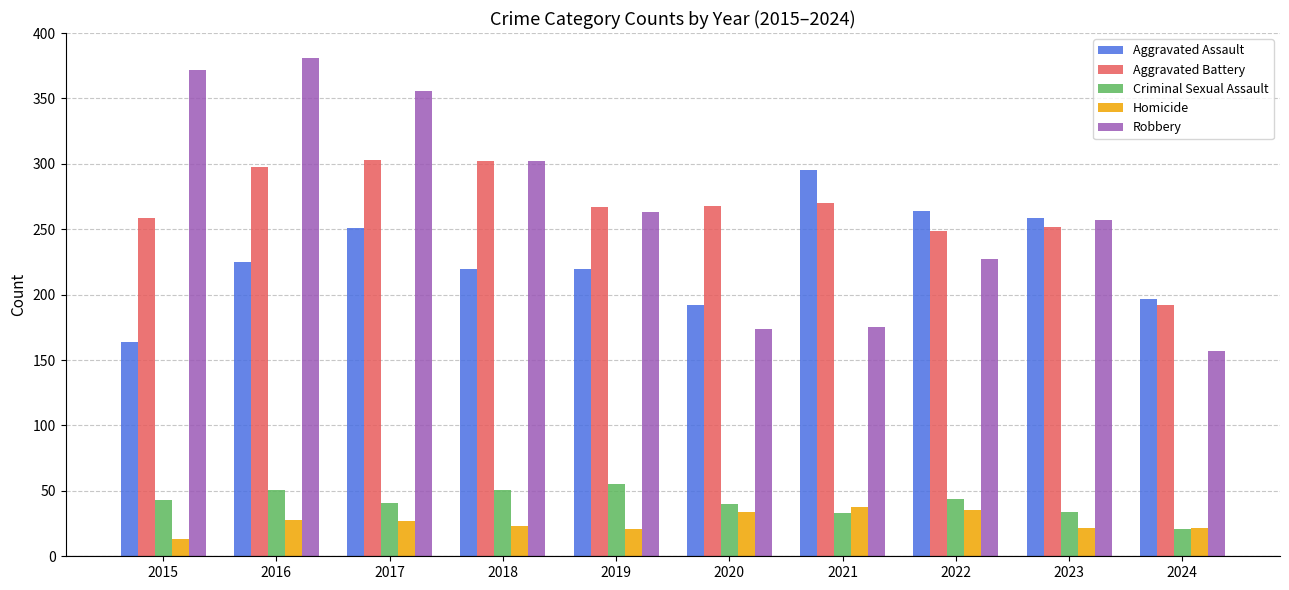

What is the spread (max minus min) of values at 2017?

329